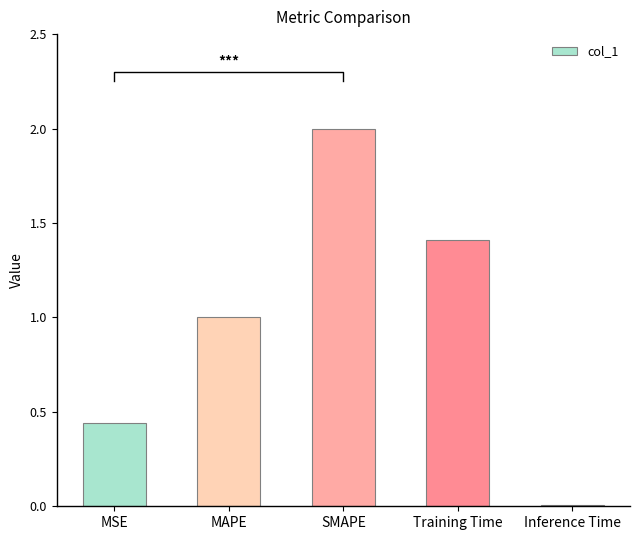

Which has a higher value, Training Time or MSE?

Training Time